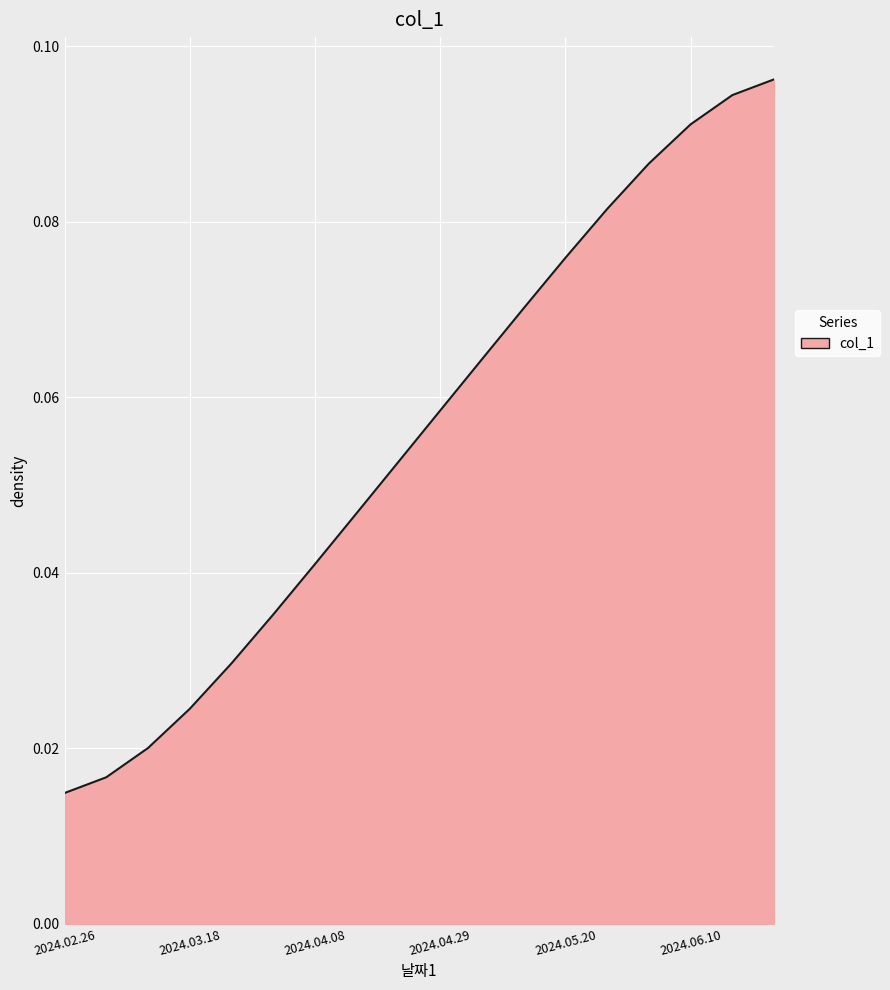

Which label corresponds to the smallest value in the chart?

2024.02.26